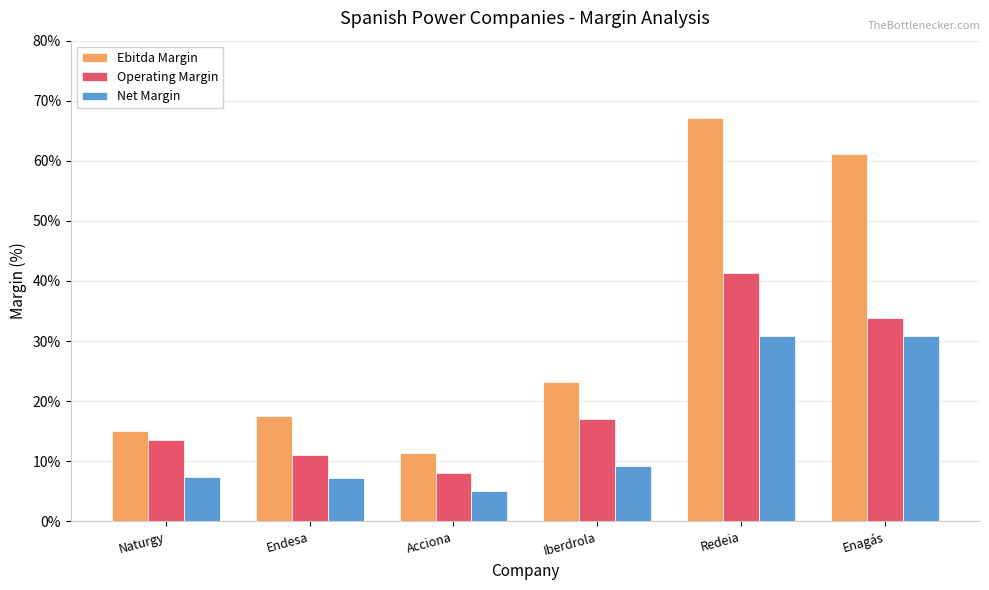

What position from the left is Iberdrola?

4